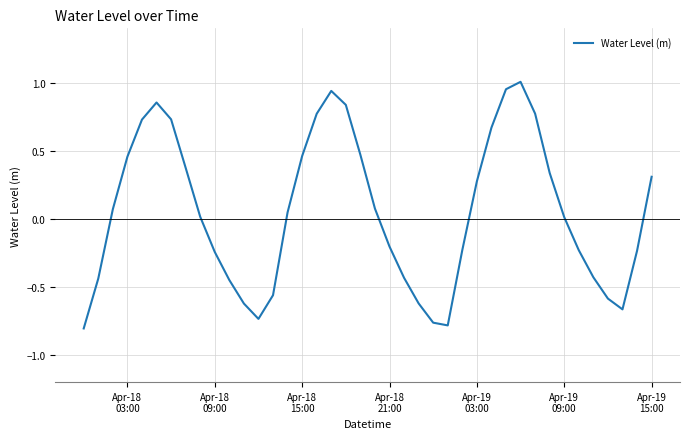

What is the difference between the maximum and minimum values?

1.8